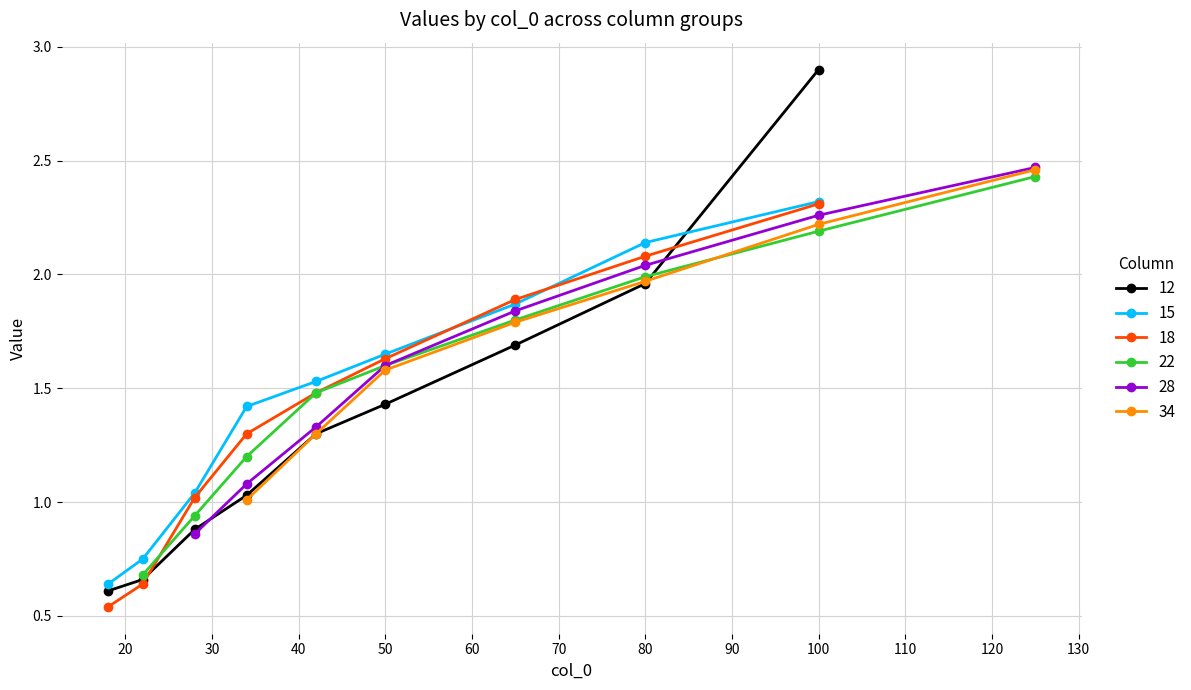

Which series has the largest range (max minus min)?

12